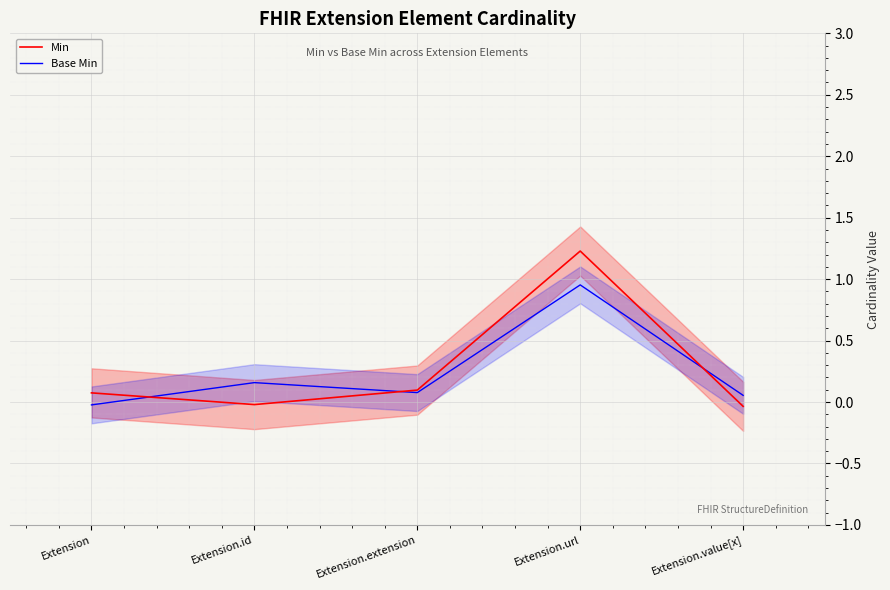

Reading right to left, transcribe all the data shown in this chart.

Min: -0.0	1.2	0.1	-0.0	0.1
Base Min: 0.1	1.0	0.1	0.2	-0.0